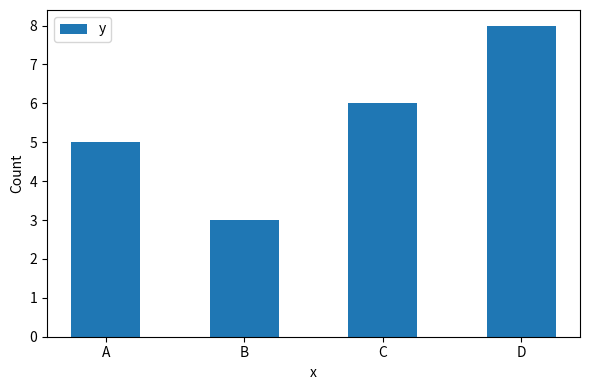

The value at D is 8. True or false?

True